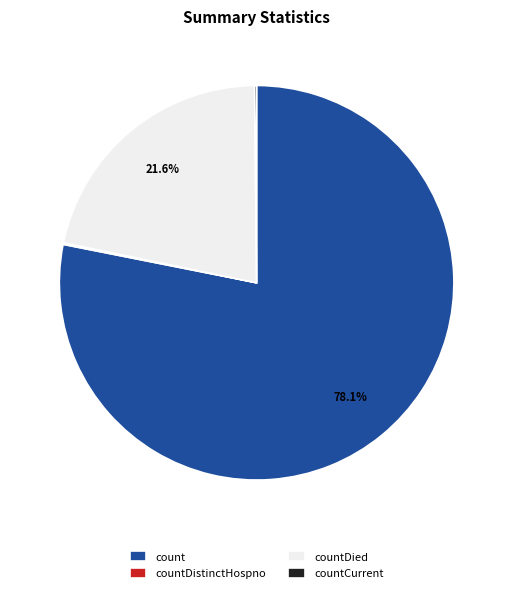

True or false: count accounts for 78% of the total.

True